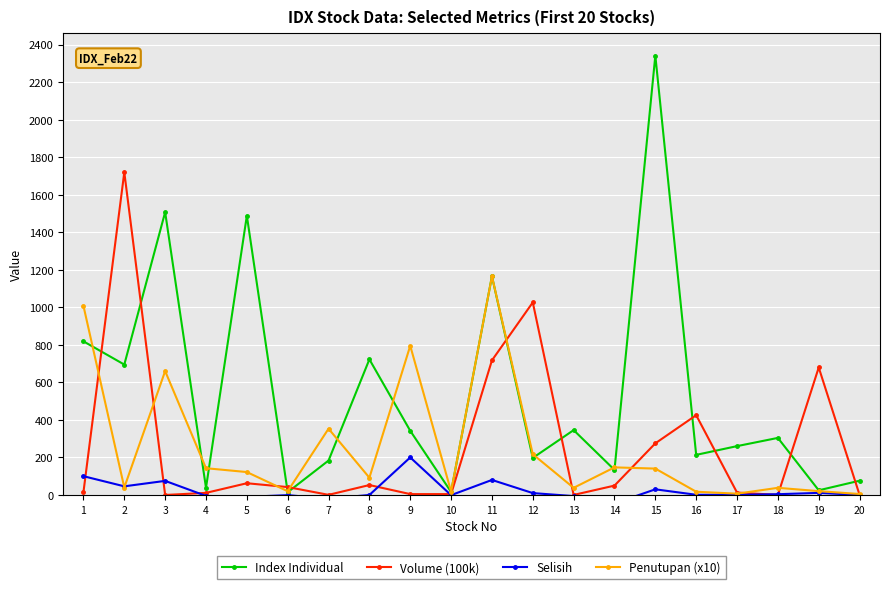

Is the value of Selisih at 9 greater than the value of Index Individual at 7?

Yes